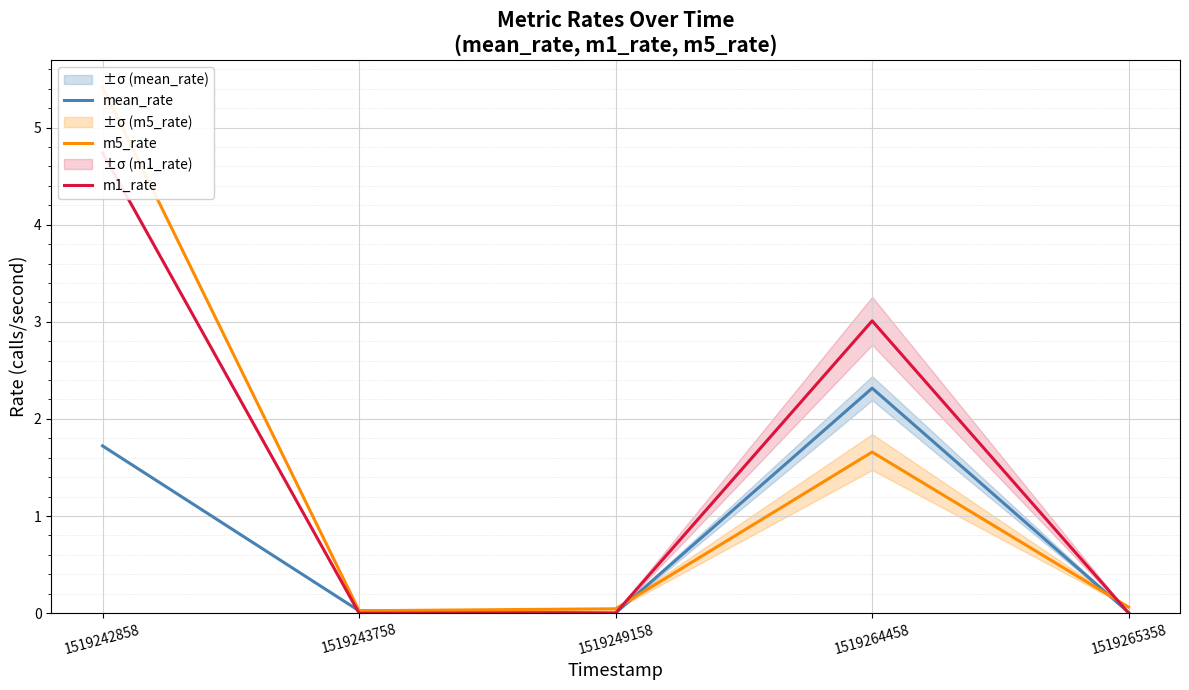

Where do m1_rate and mean_rate first cross each other?

1519242858 and 1519243758